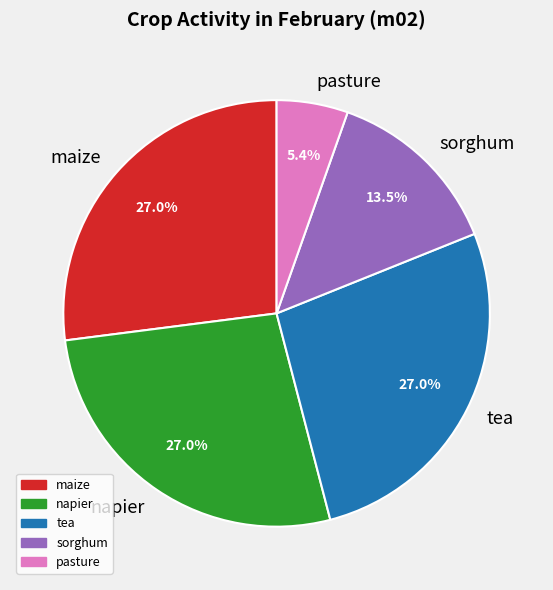

Does tea represent more than half of the total?

No